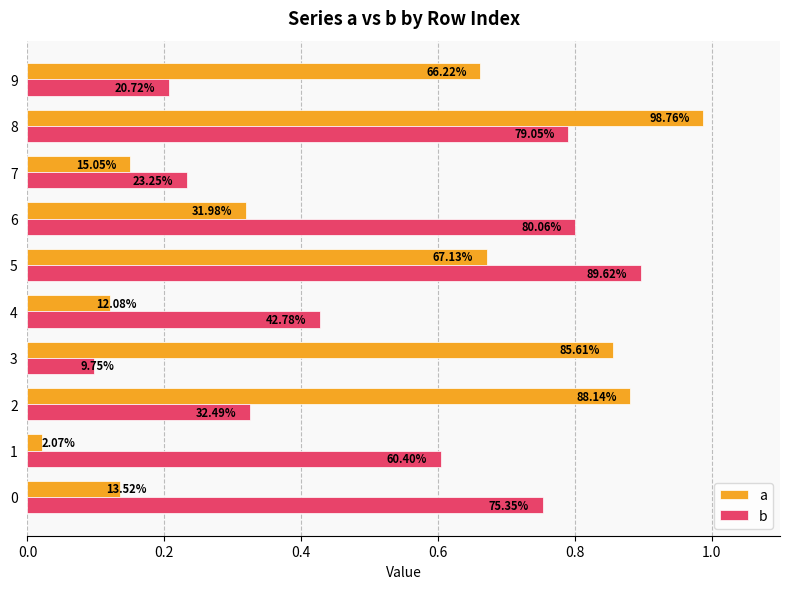

List the series in order of their overall mean, highest first.

b, a